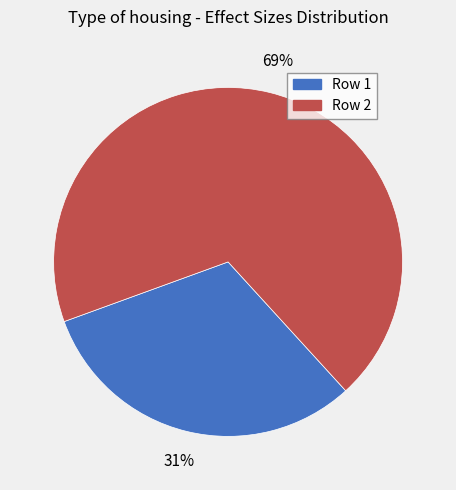

To the nearest percent, what is the average slice percentage?

50%